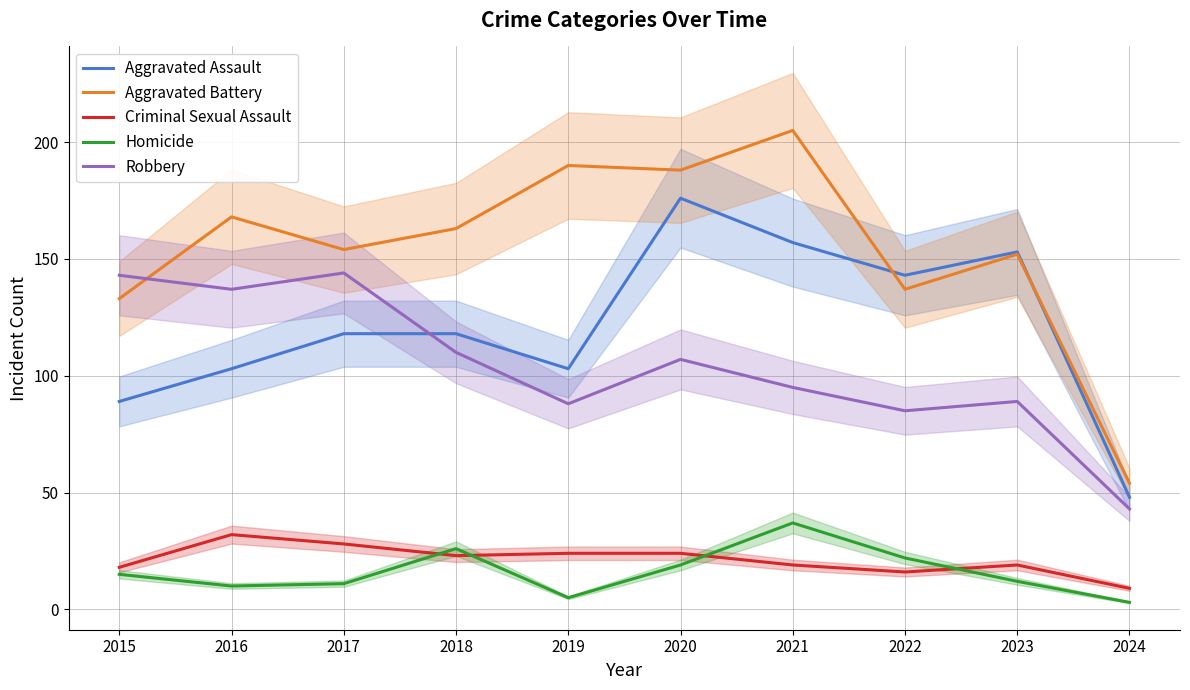

True or false: Homicide and Robbery intersect in this chart.

False